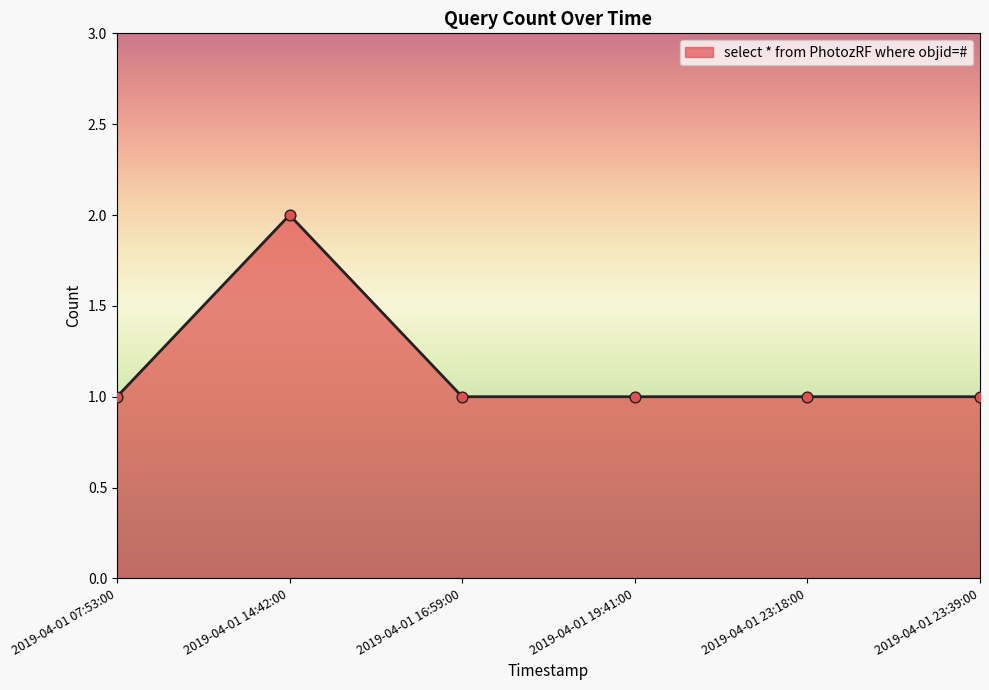

Approximately how many times larger is the value at 2019-04-01 23:39:00 compared to 2019-04-01 07:53:00?

1.0